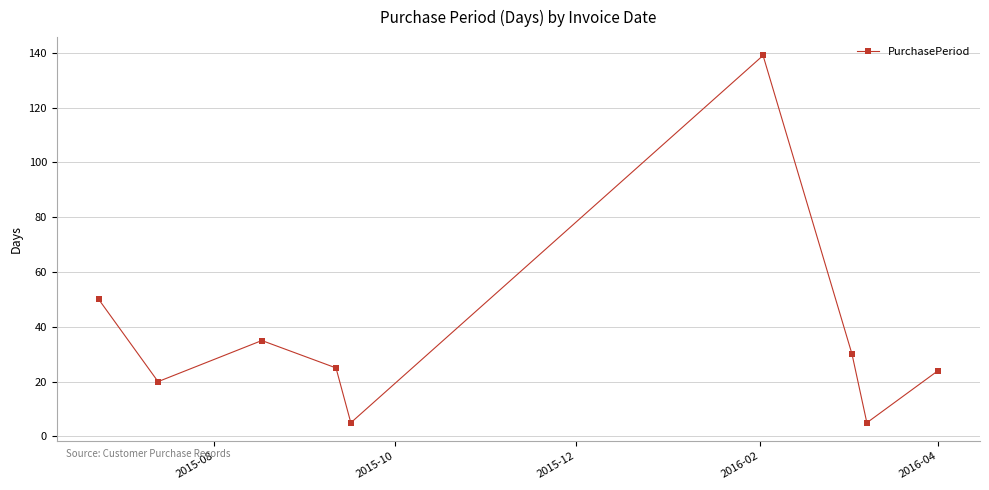

Reading left to right, transcribe all the data shown in this chart.

50	20	35	25	5	139	30	5	24